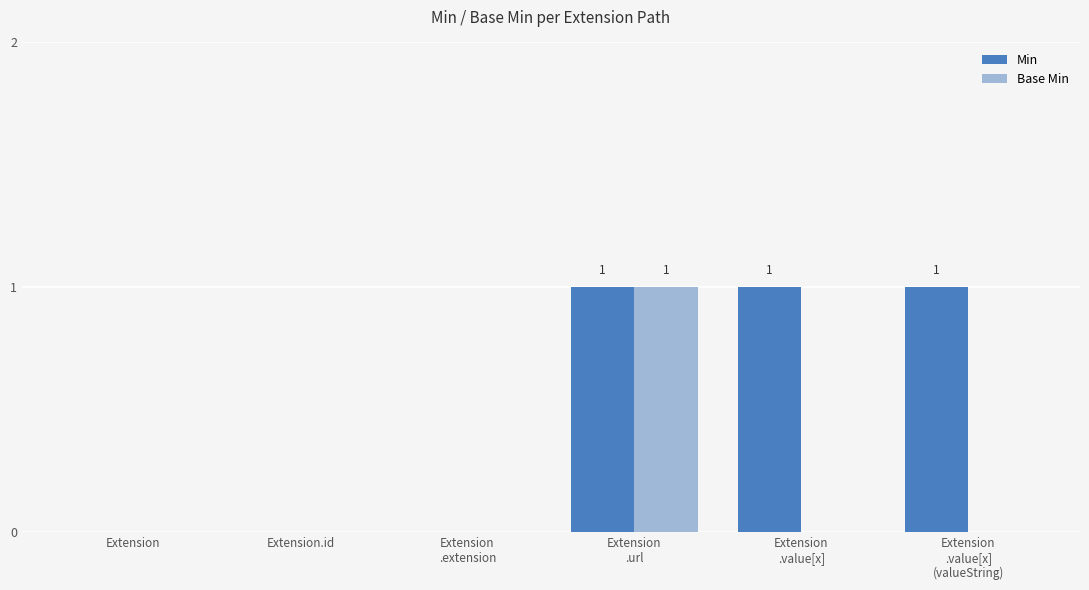

Is it true that Min equals 1 at Extension
.extension?

False